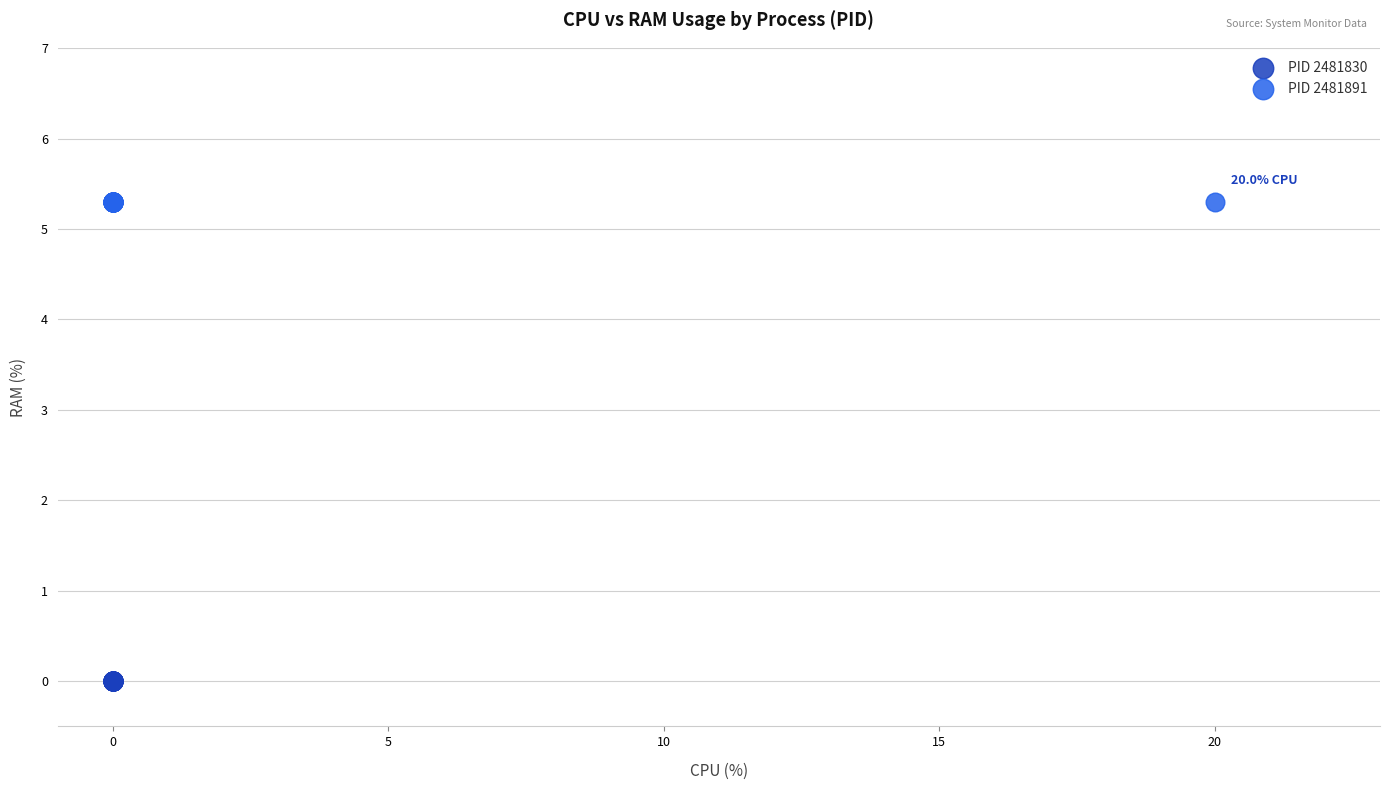

Which series reaches the minimum Y coordinate?

PID 2481830